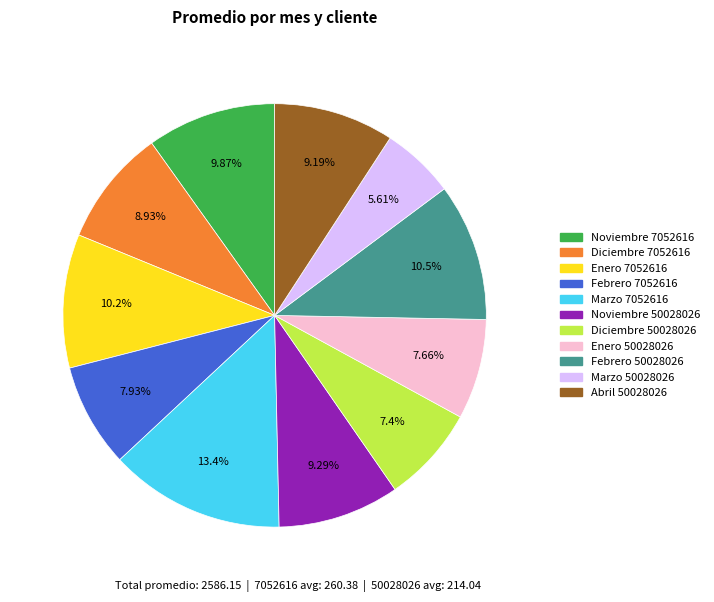

How many slices are in this pie chart?

11